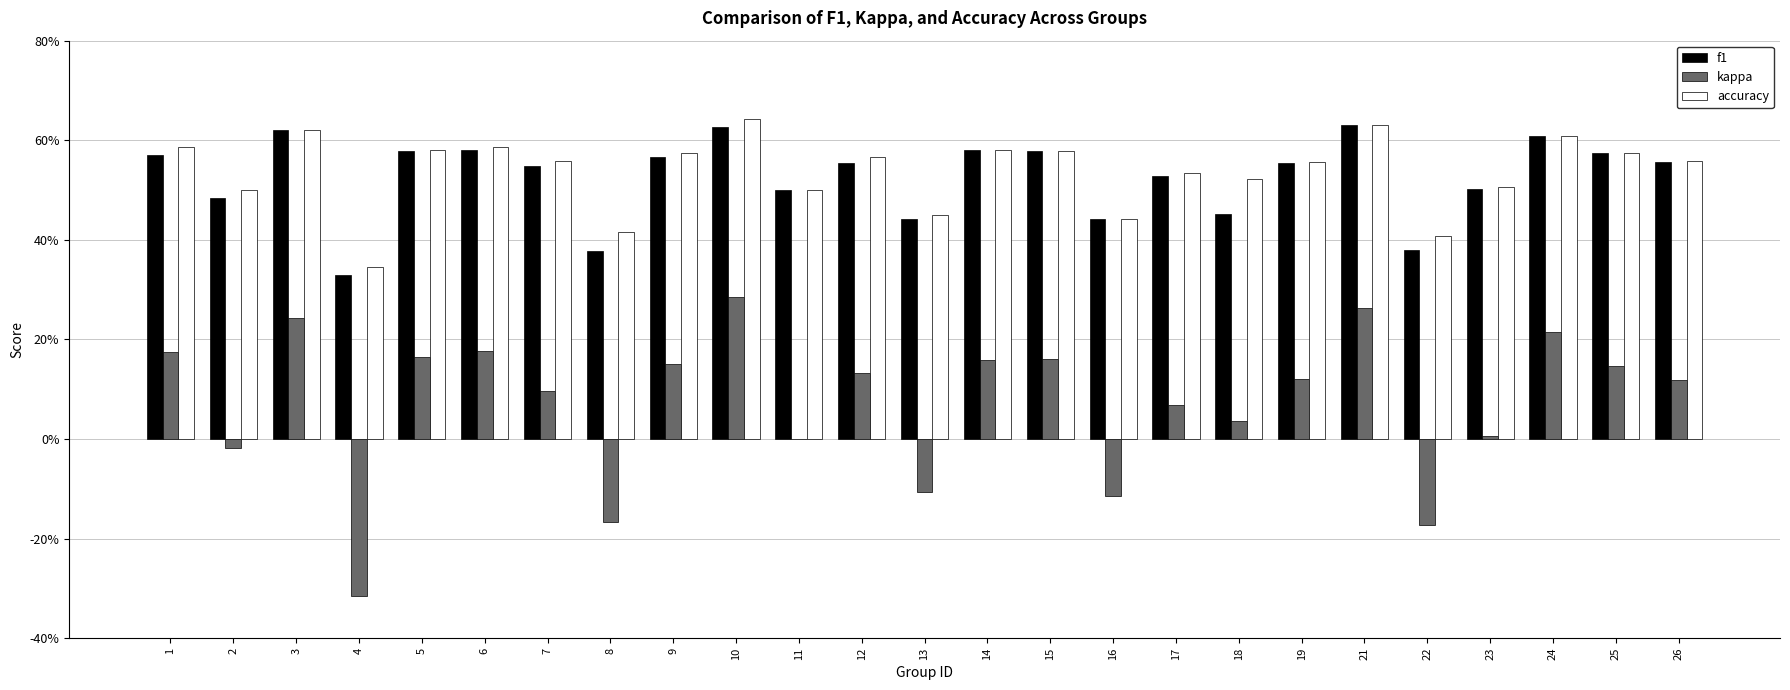

Are the bars horizontal?

No